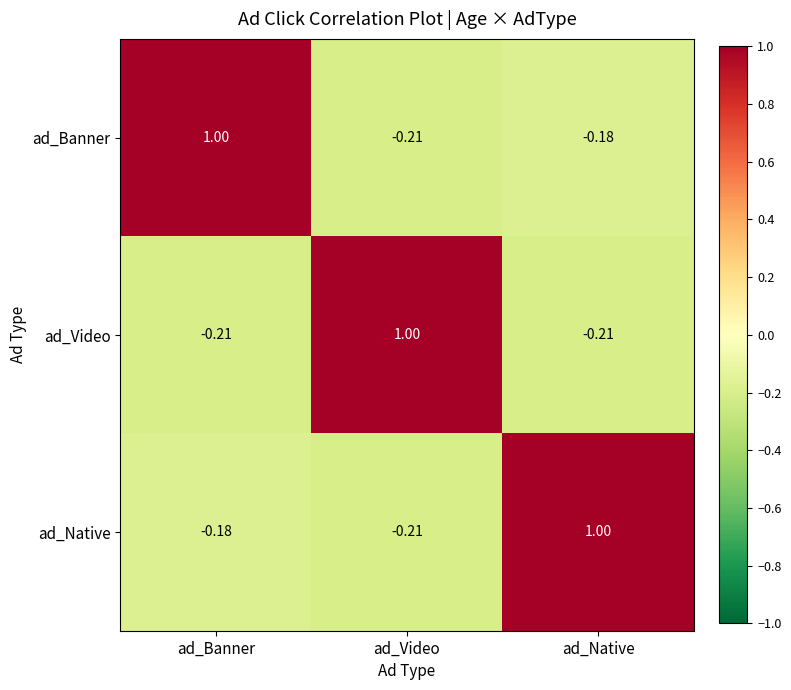

At ad_Banner, list the series in order from smallest to largest.

ad_Video, ad_Native, ad_Banner